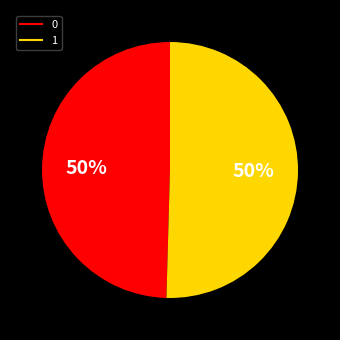

Which slice represents more than half of the pie?

1